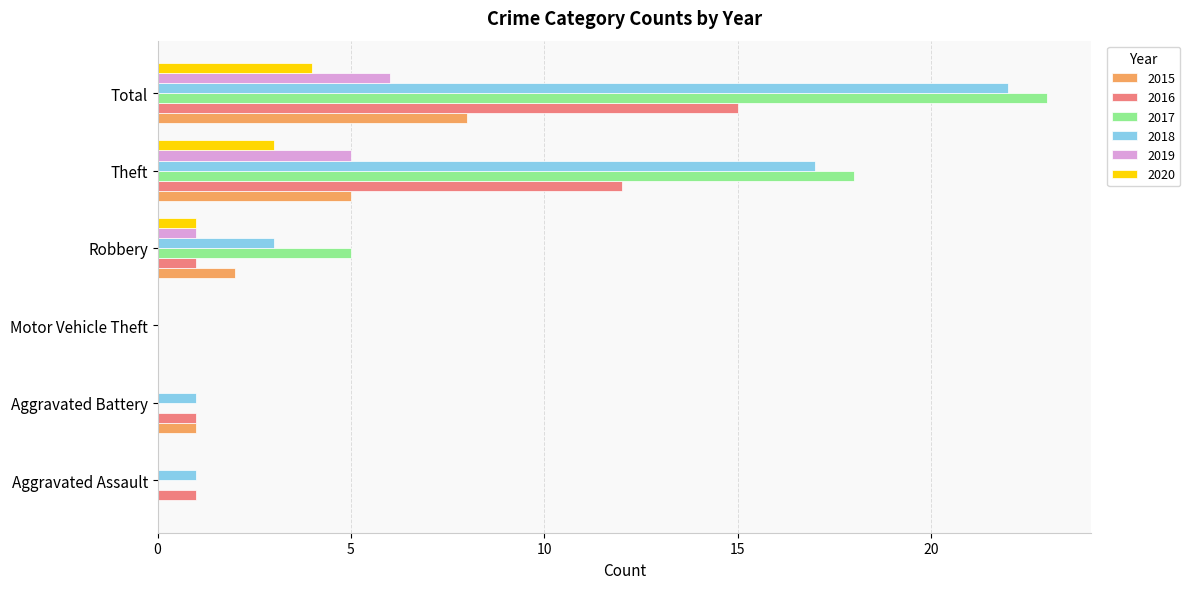

The 2020 series shows -2 at Aggravated Battery. True or false?

False